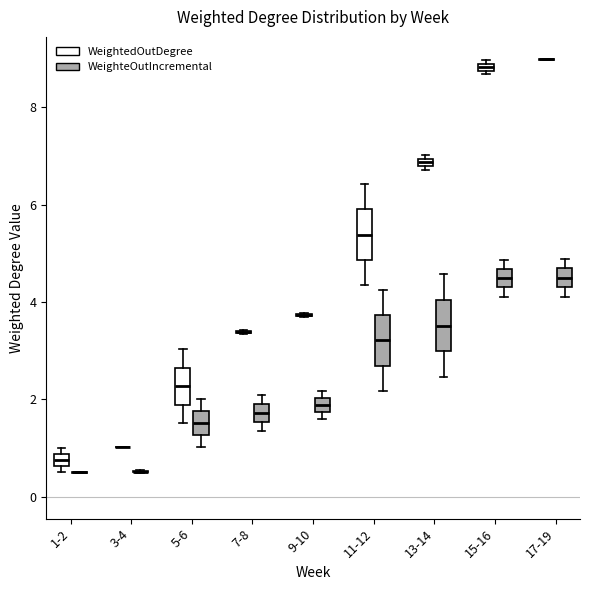

Where is the upper edge of the box for 15-16 (WeighteOutIncremental) on the y-axis? The values are not printed on the chart, so give them approximately, as read against the axis.

4.6